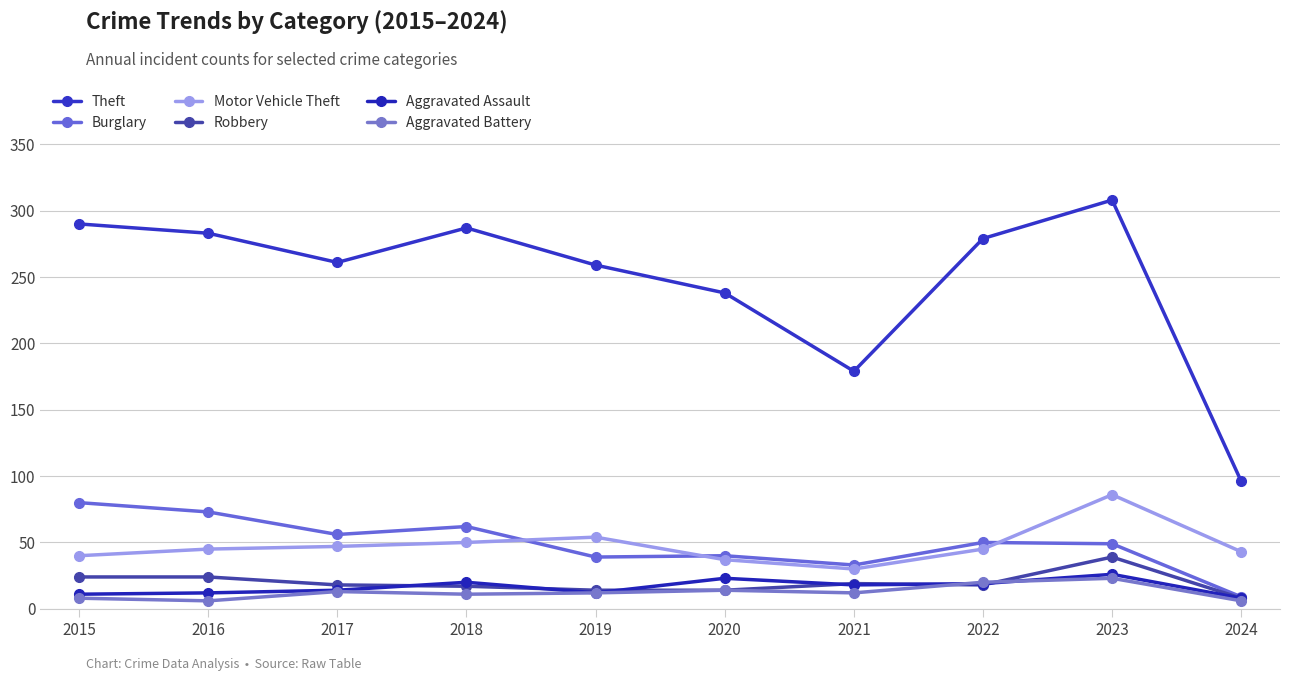

At which category does the chart reach its minimum across all series?

2016